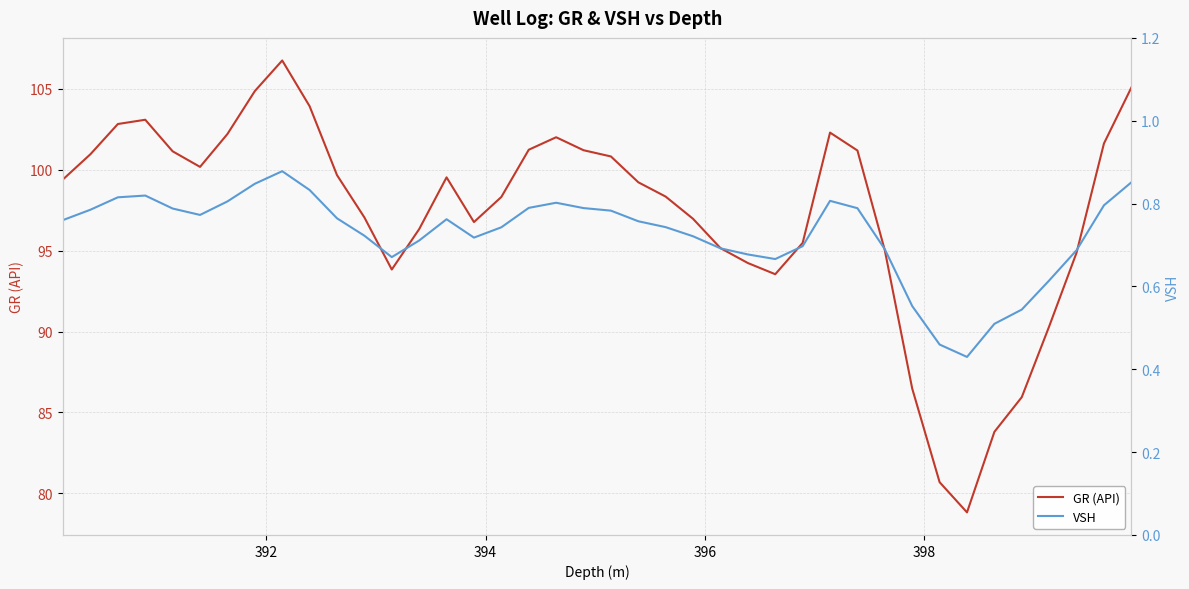

True or false: VSH and GR (API) cross at least once.

False